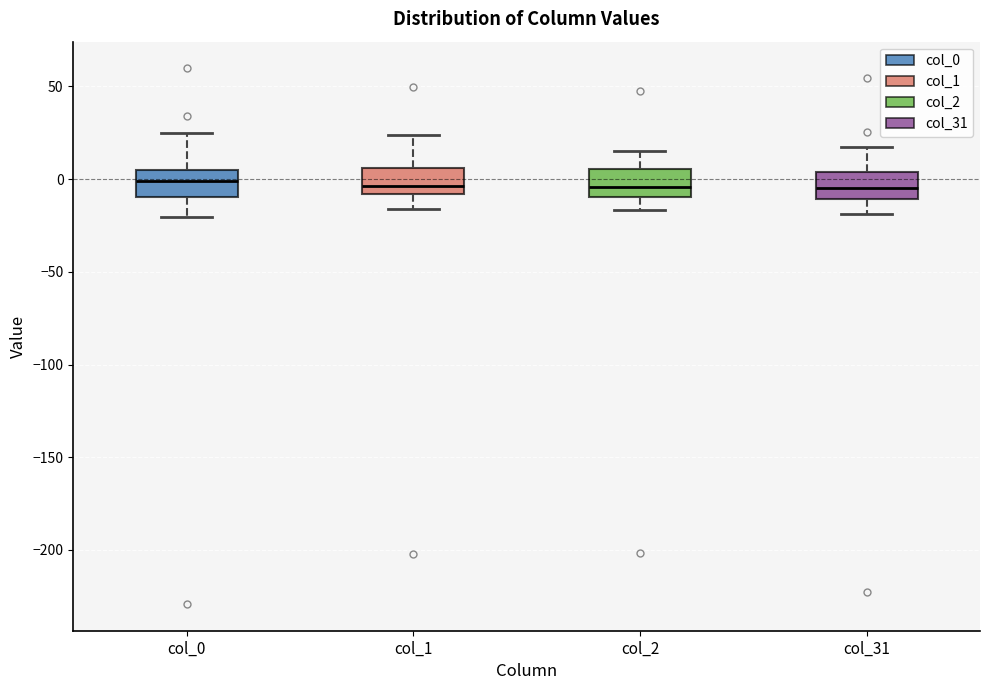

Reading left to right, read every box against the y-axis: the position of its median line, the range the box covers, and the ends of its whiskers. The values are not printed on the chart, so give them approximately, as read against the axis.

col_0: median 0, box -10 to 5, whiskers -20 to 25
col_1: median -5, box -10 to 5, whiskers -15 to 25
col_2: median -5, box -10 to 5, whiskers -15 to 15
col_31: median -5, box -10 to 5, whiskers -20 to 20